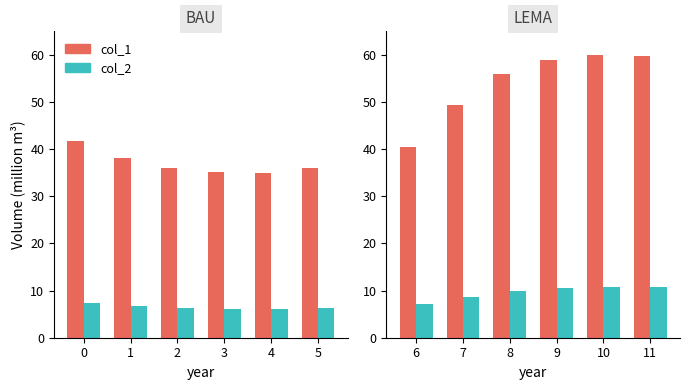

List the series in order of their peak value, lowest first.

col_2, col_1